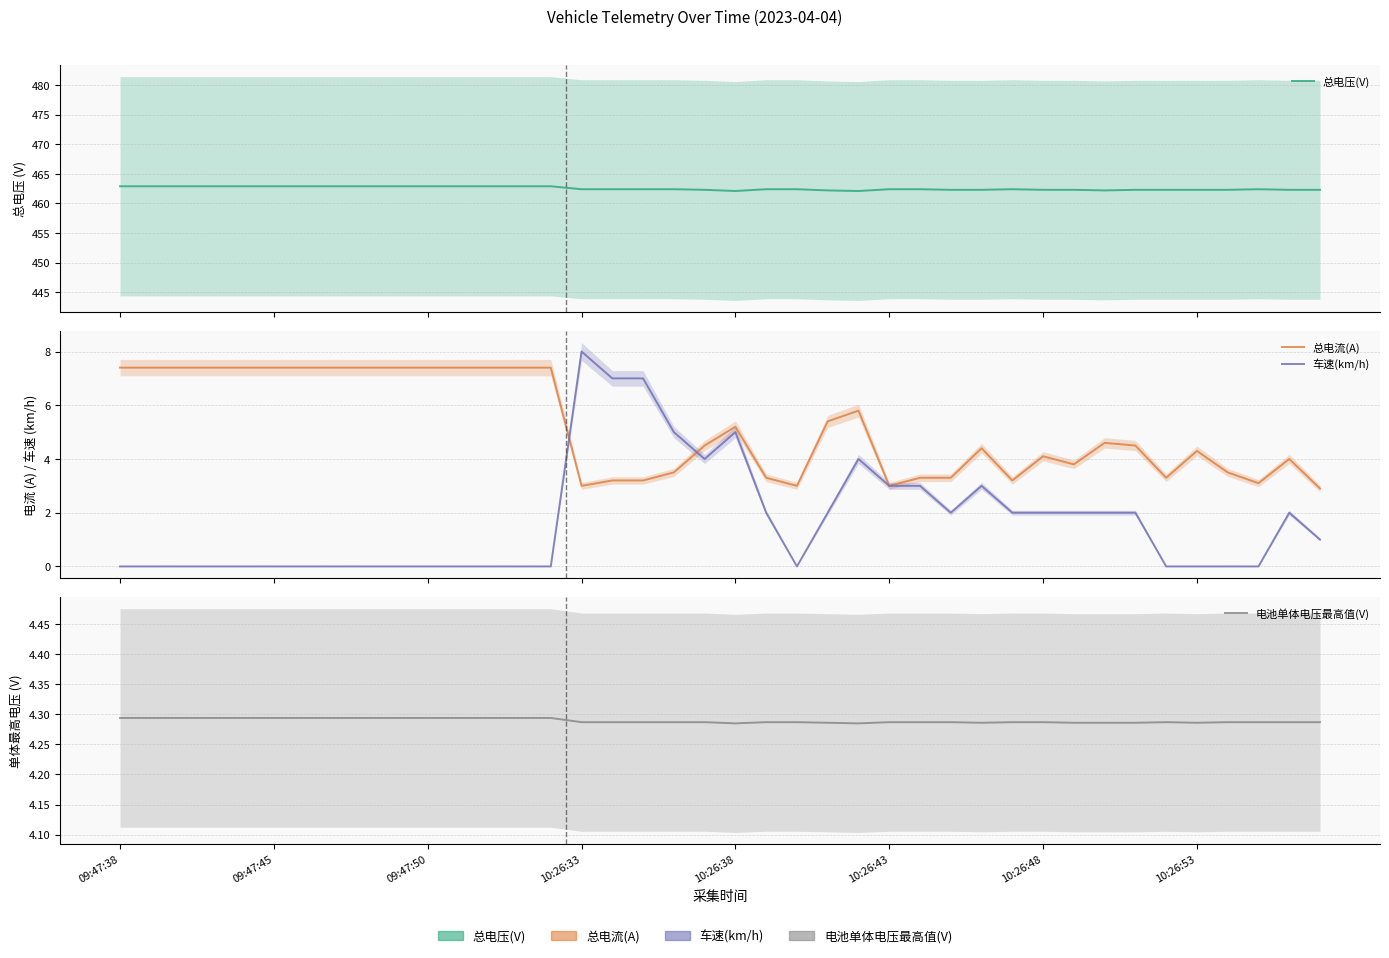

How many lines are shown in the chart?

4